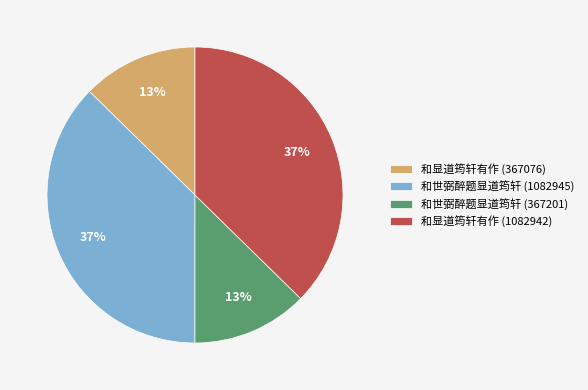

To the nearest percent, what is the average slice percentage?

25%